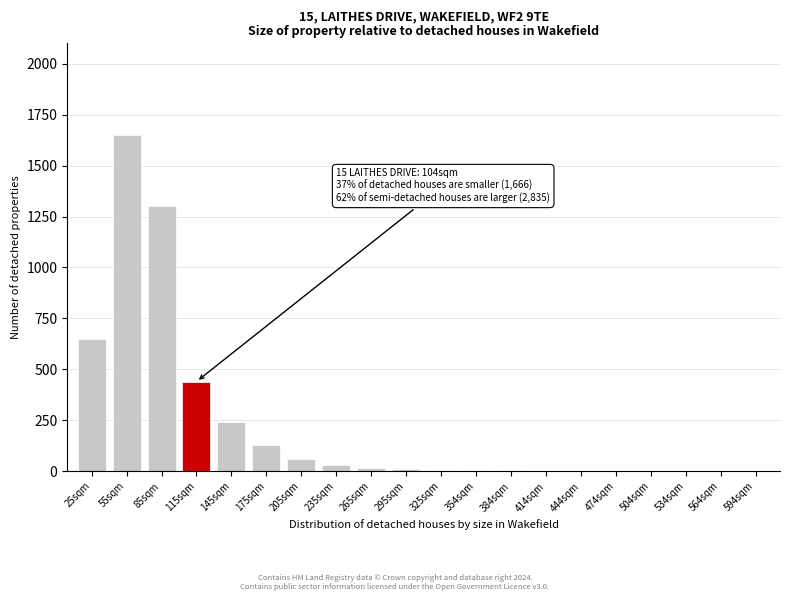

Where is the data nearest to the value 825?

25sqm